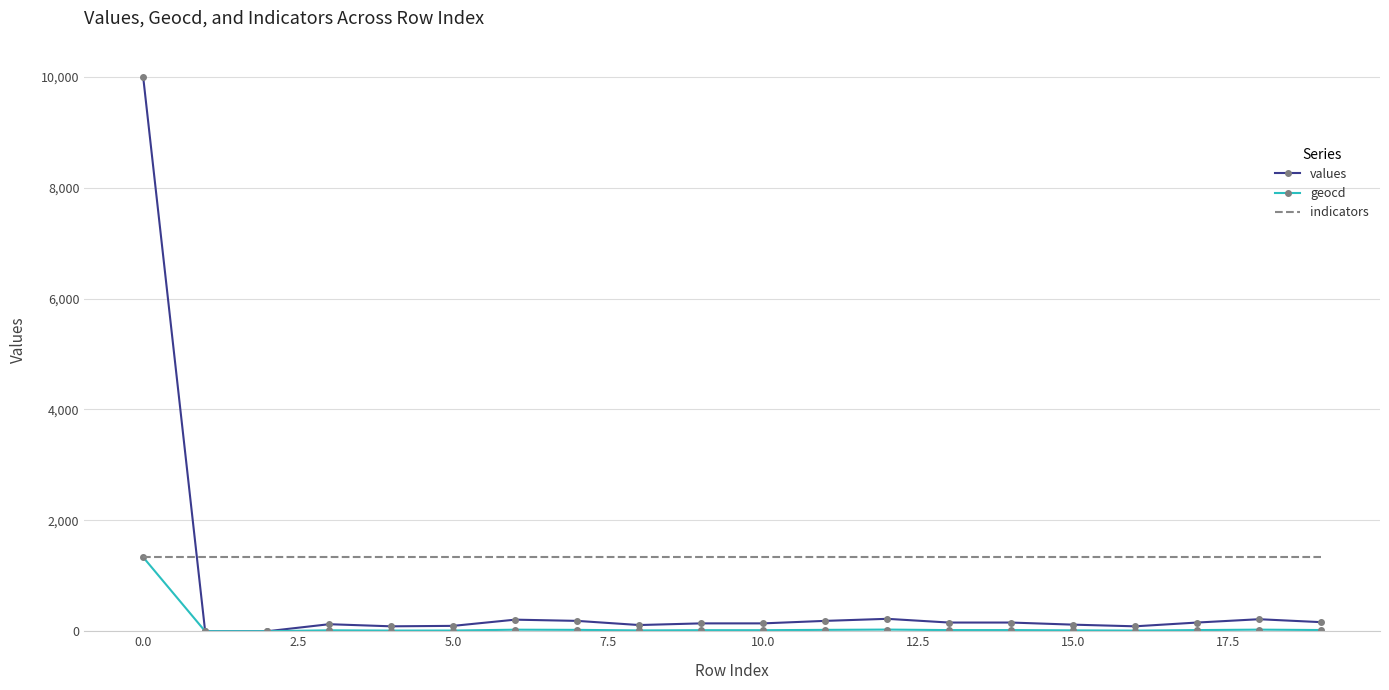

Which series has the largest total across all categories?

indicators